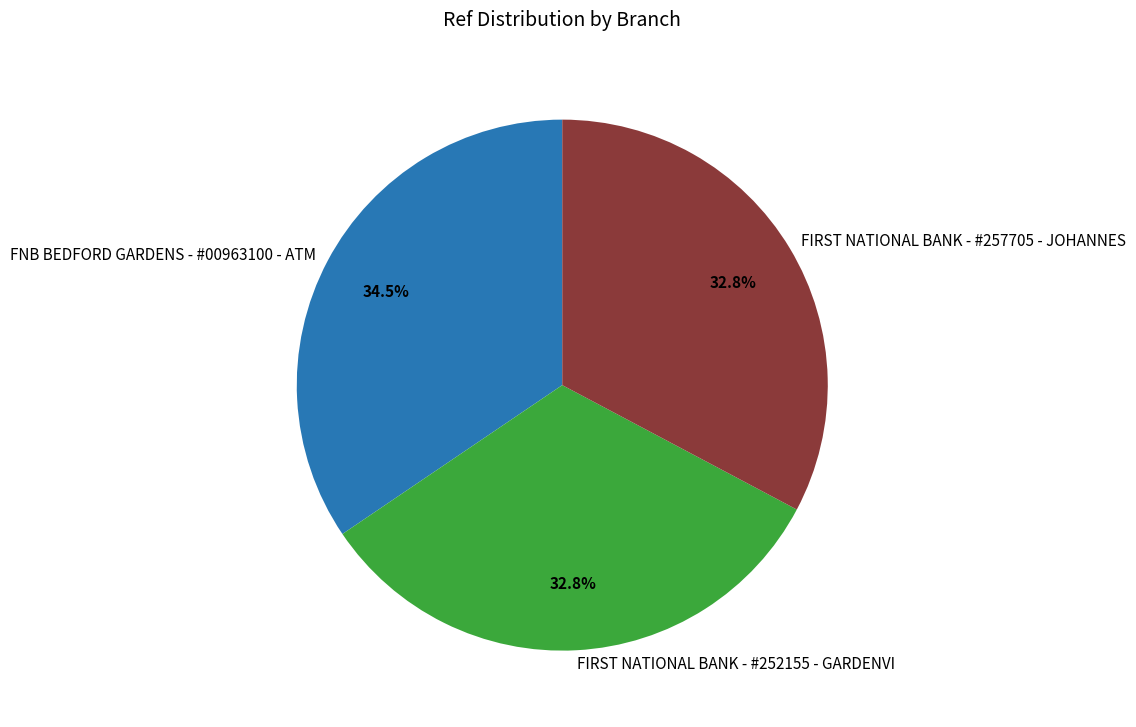

What is the largest slice in the pie chart?

FNB BEDFORD GARDENS - #00963100 - ATM